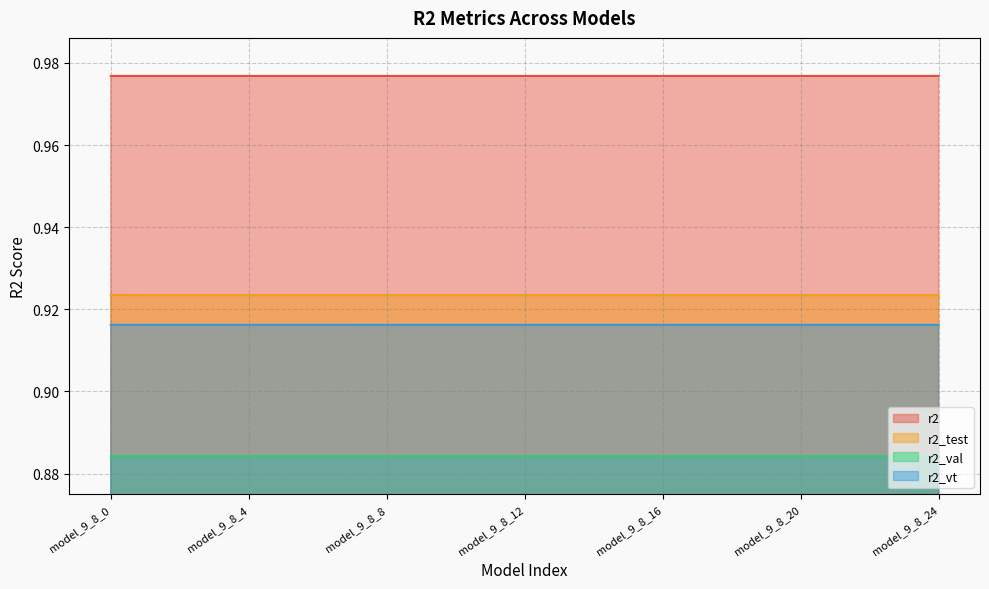

How many lines are shown in the chart?

4